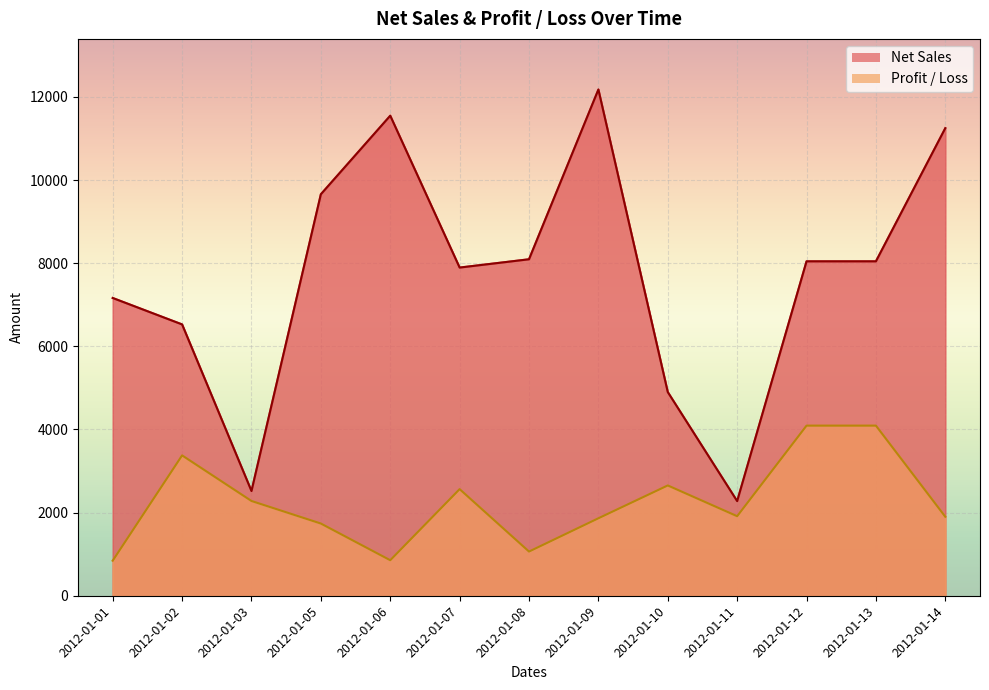

Reading left to right, extract all data points from this chart.

Net Sales: 2012-01-01=7164.0	2012-01-02=6528.0	2012-01-03=2520.0	2012-01-05=9660.0	2012-01-06=11550.0	2012-01-07=7896.0	2012-01-08=8095.5	2012-01-09=12180.0	2012-01-10=4900.5	2012-01-11=2277.0	2012-01-12=8046.0	2012-01-13=8046.0	2012-01-14=11250.0
Profit / Loss: 2012-01-01=844.2	2012-01-02=3376.6	2012-01-03=2280.0	2012-01-05=1737.3	2012-01-06=854.7	2012-01-07=2565.1	2012-01-08=1063.2	2012-01-09=1864.0	2012-01-10=2653.6	2012-01-11=1913.8	2012-01-12=4092.7	2012-01-13=4092.7	2012-01-14=1900.8